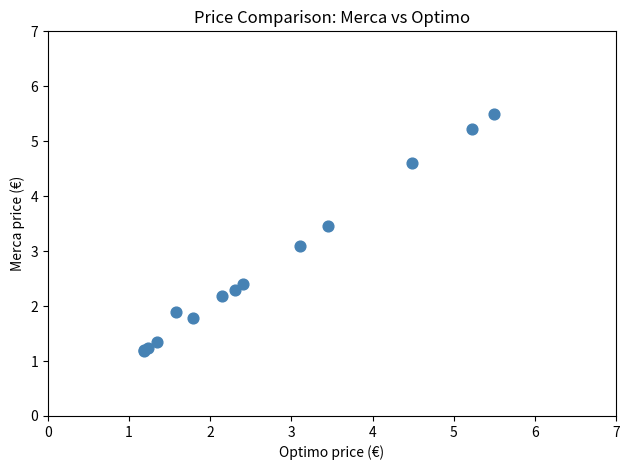

What Y value in the scatter plot is closest to 3?

3.1